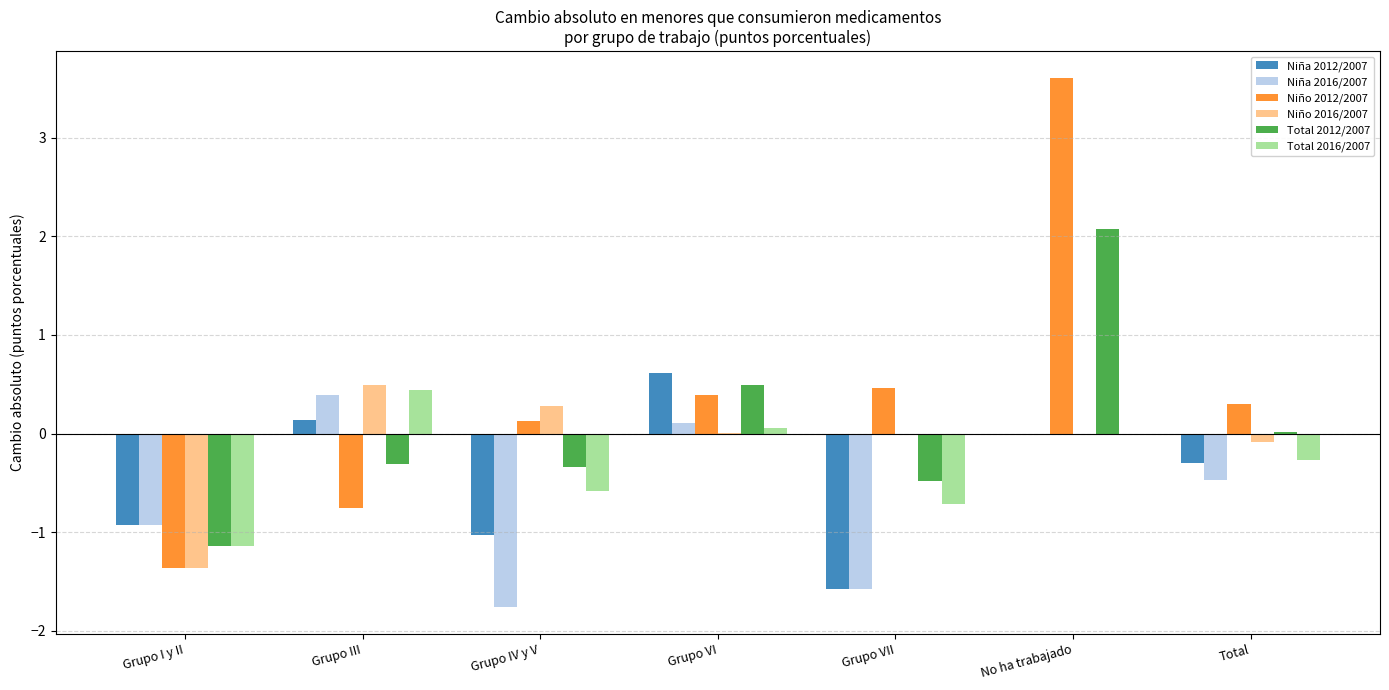

The value of Niña 2016/2007 at Grupo I y II is -0.9. True or false?

True